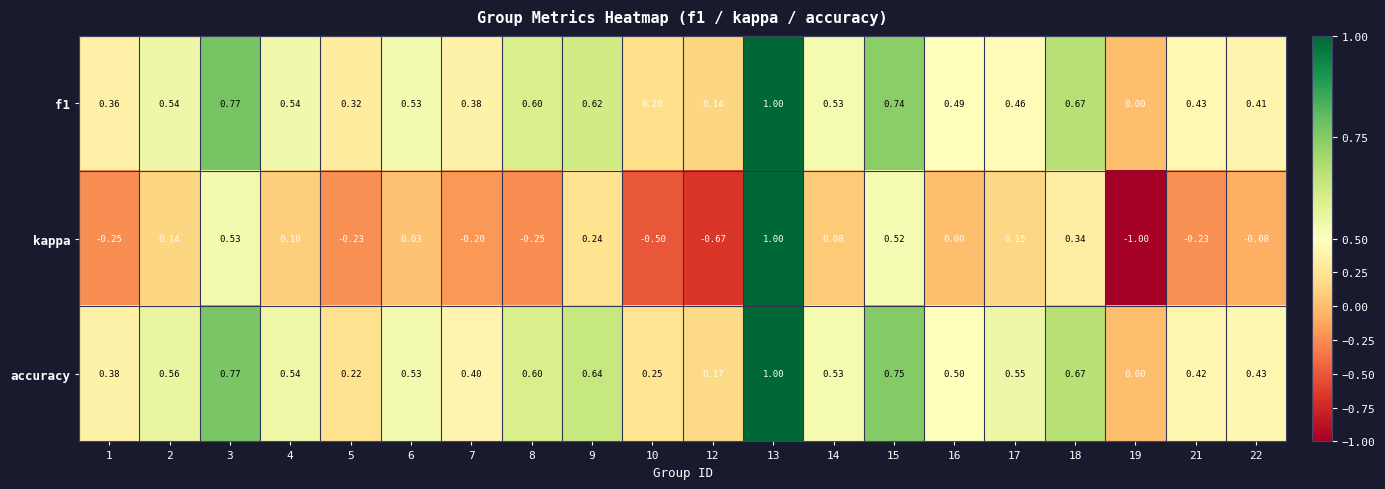

Which series has the largest total across all categories?

accuracy